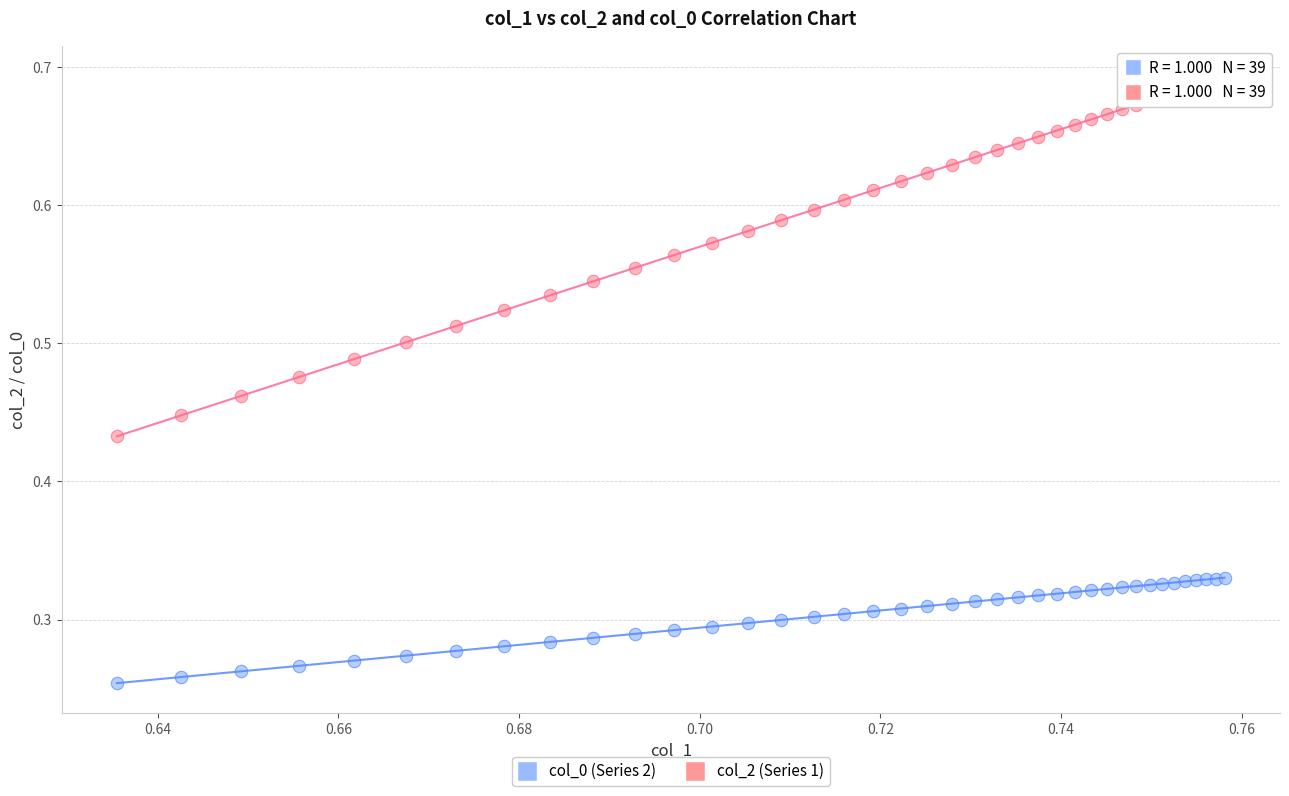

Which series reaches the maximum Y coordinate?

col_2 (Series 1)